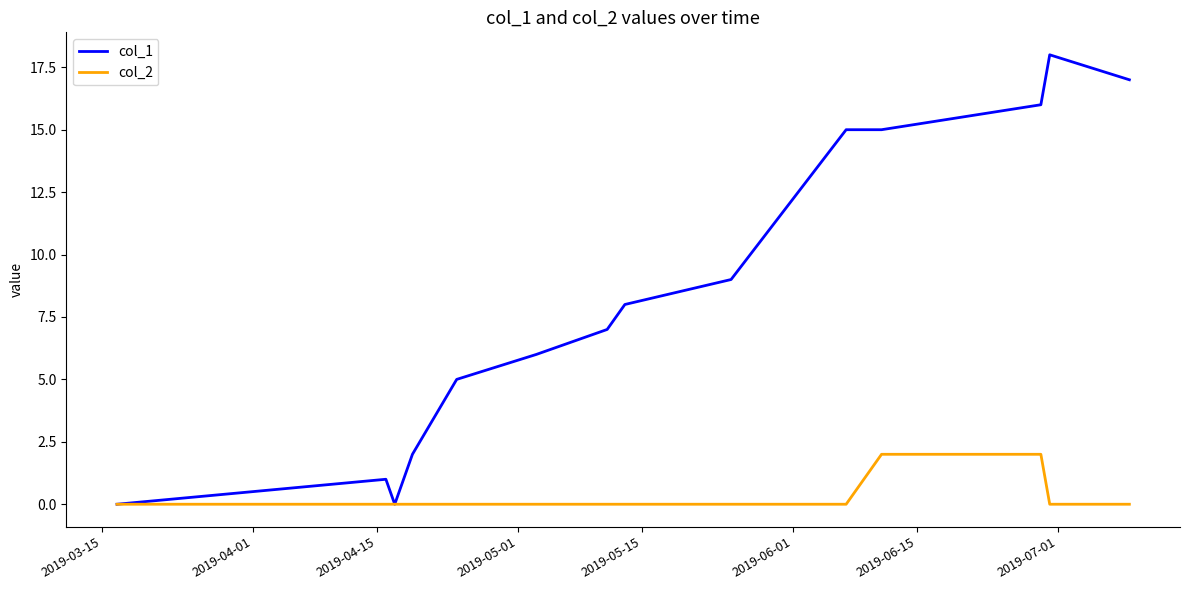

Which series has the largest total across all categories?

col_1